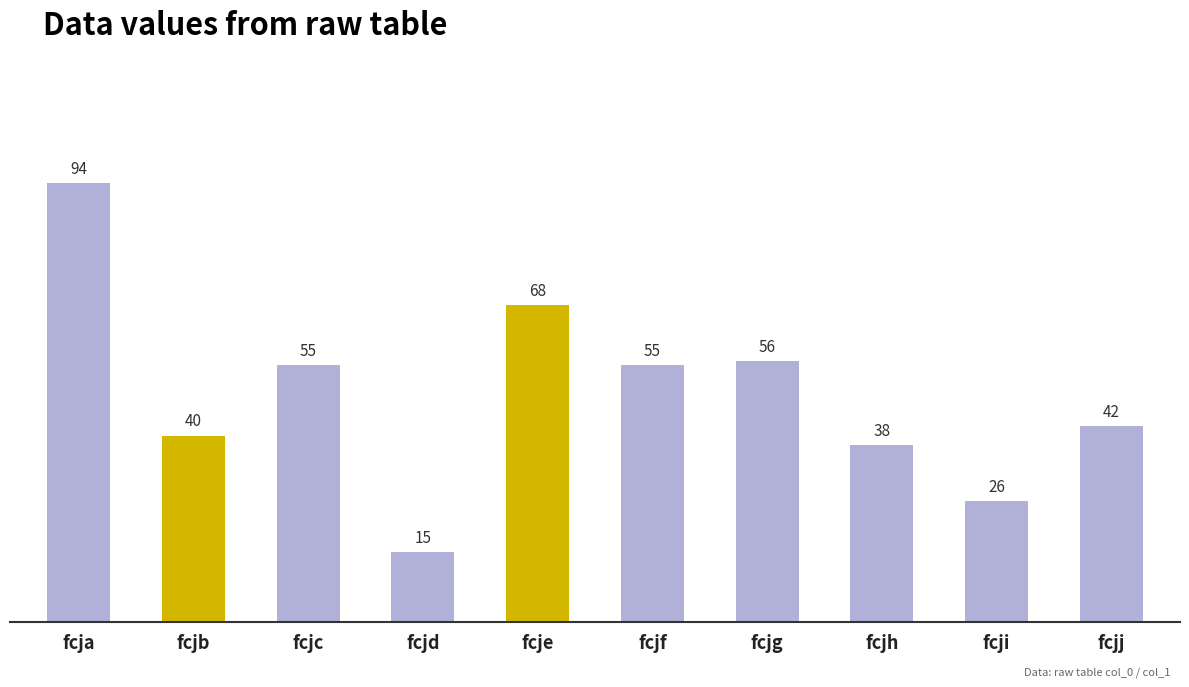

Is it true that the value at fcjf is 55?

True